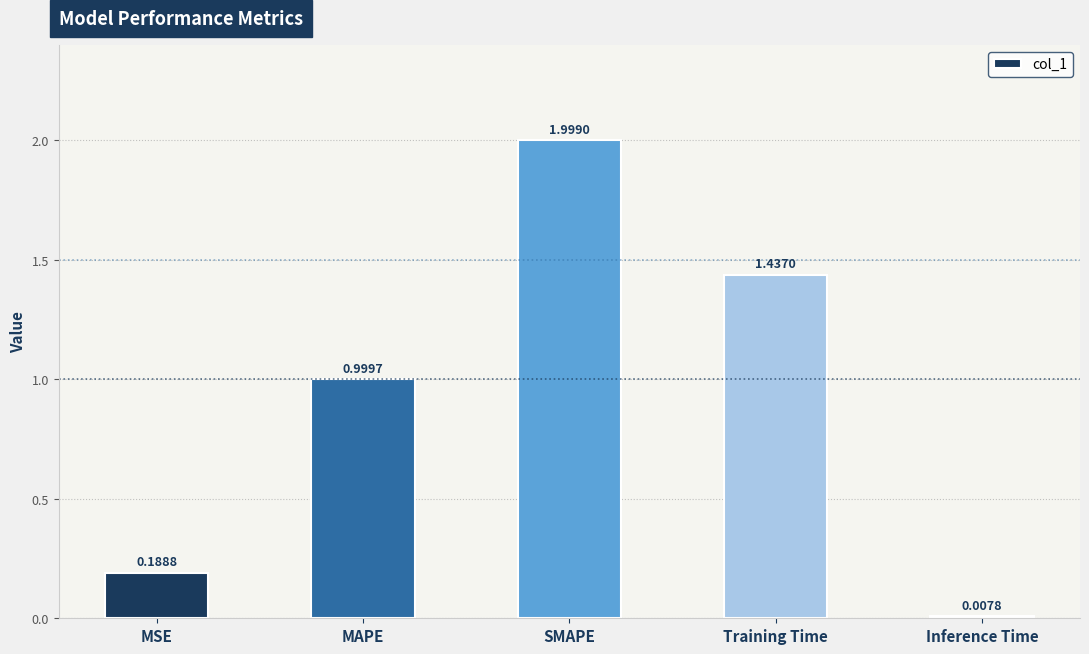

What is the sum of all values?

4.6